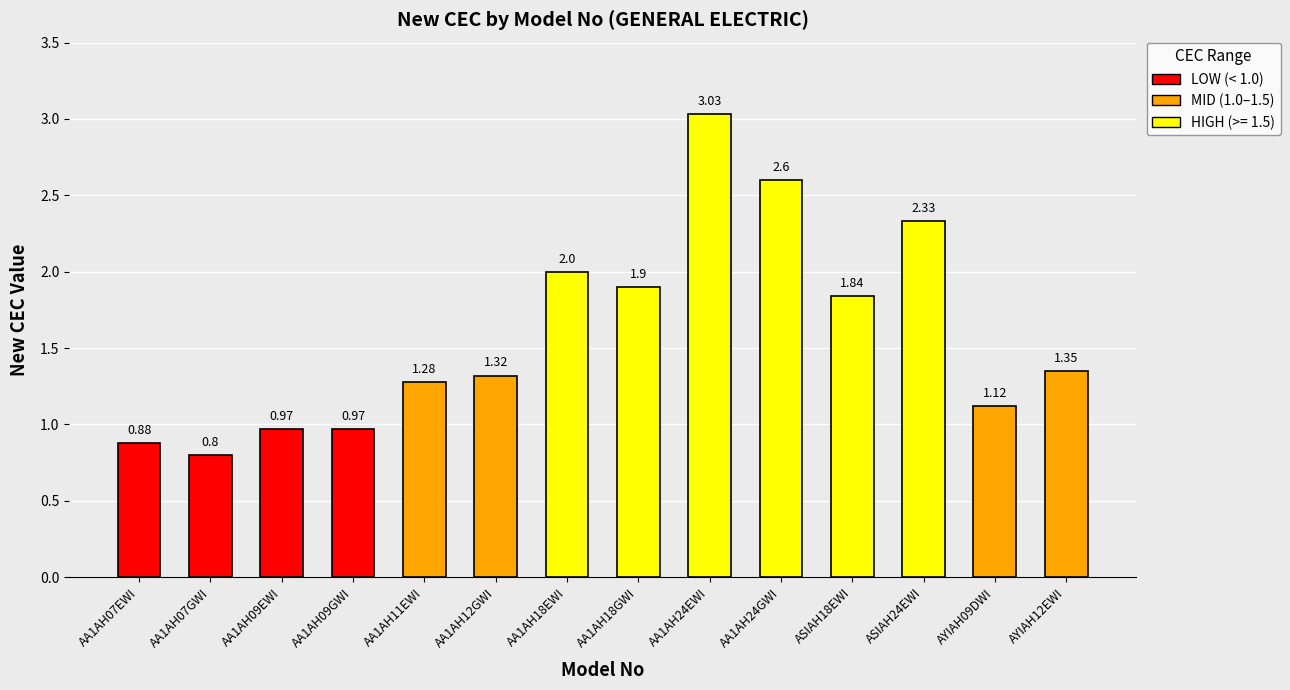

Where does the data first go above 1?

AA1AH11EWI